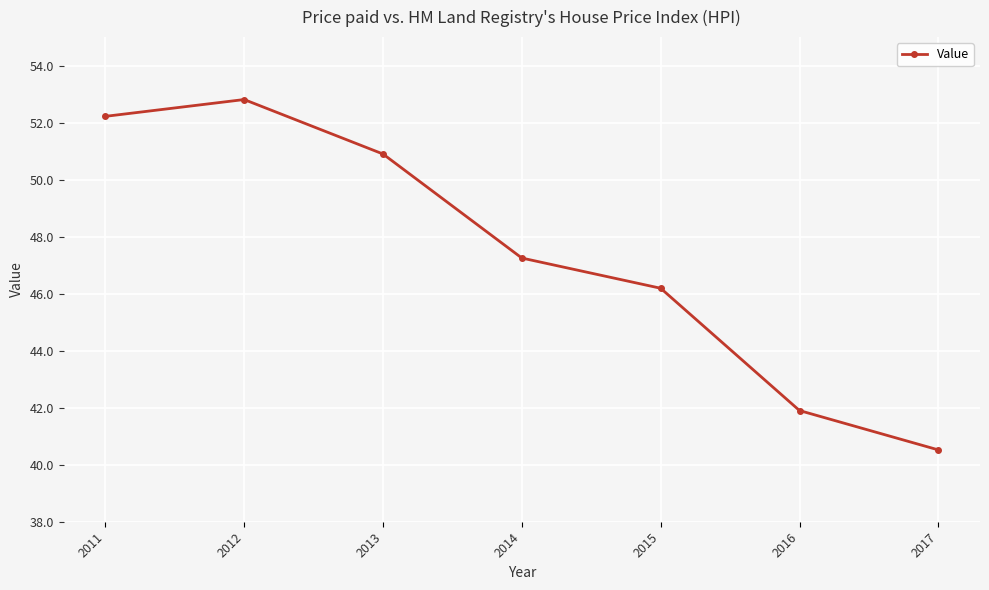

Rank the categories by value from highest to lowest.

2012, 2011, 2013, 2014, 2015, 2016, 2017